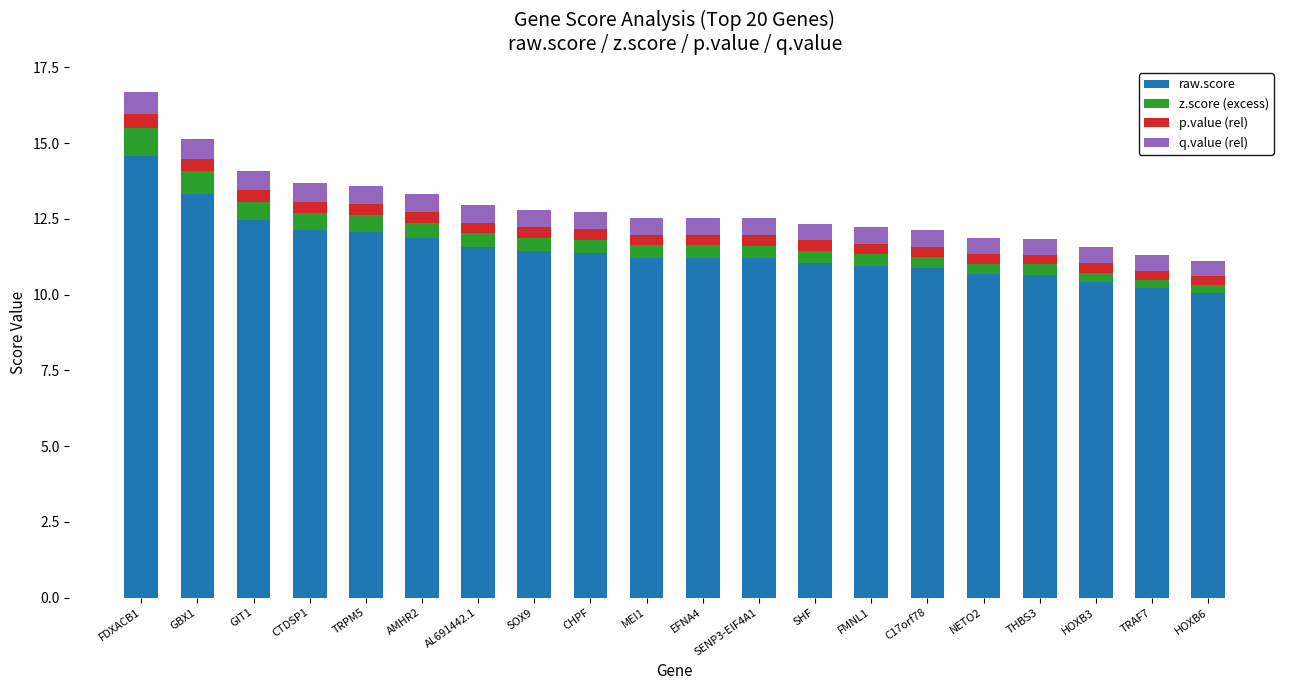

Is it true that raw.score equals 17.7 at SENP3-EIF4A1?

False